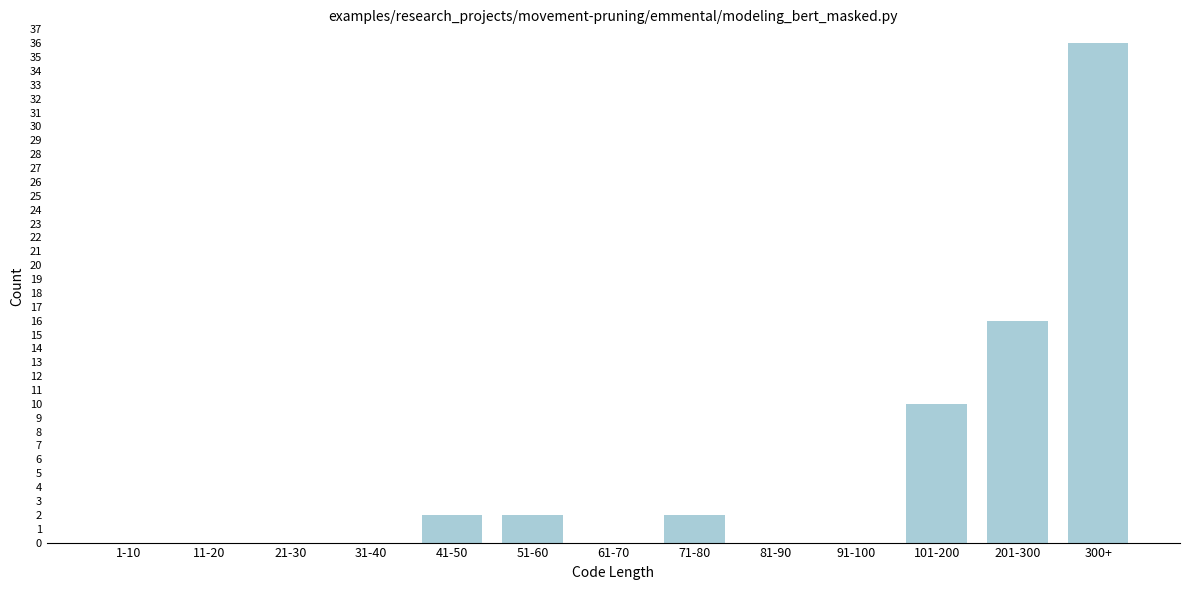

Reading left to right, extract all data points from this chart.

1-10=0	11-20=0	21-30=0	31-40=0	41-50=2	51-60=2	61-70=0	71-80=2	81-90=0	91-100=0	101-200=10	201-300=16	300+=36